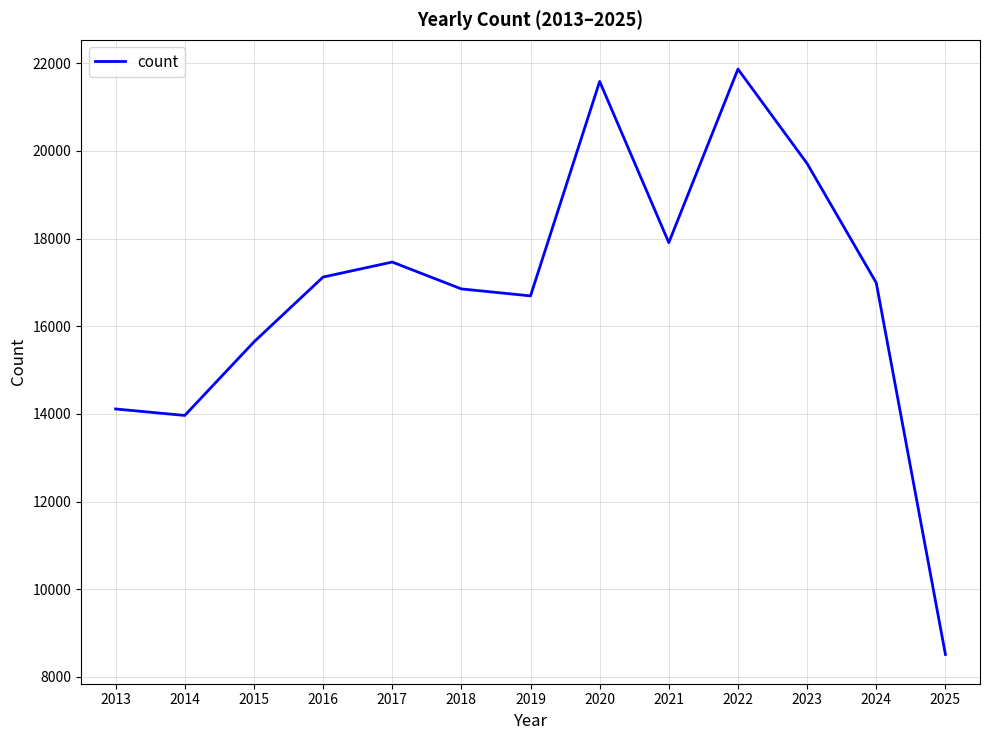

Rank the categories by value from highest to lowest.

2022, 2020, 2023, 2021, 2017, 2016, 2024, 2018, 2019, 2015, 2013, 2014, 2025